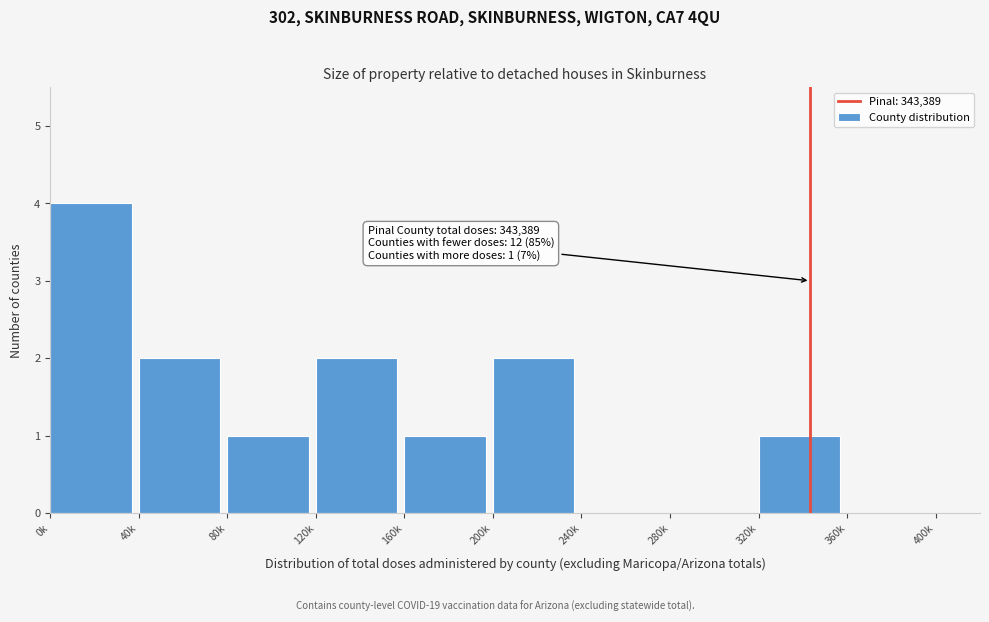

Reading right to left, extract all data points from this chart.

360k=0	320k=1	280k=0	240k=0	200k=2	160k=1	120k=2	80k=1	40k=2	0k=4